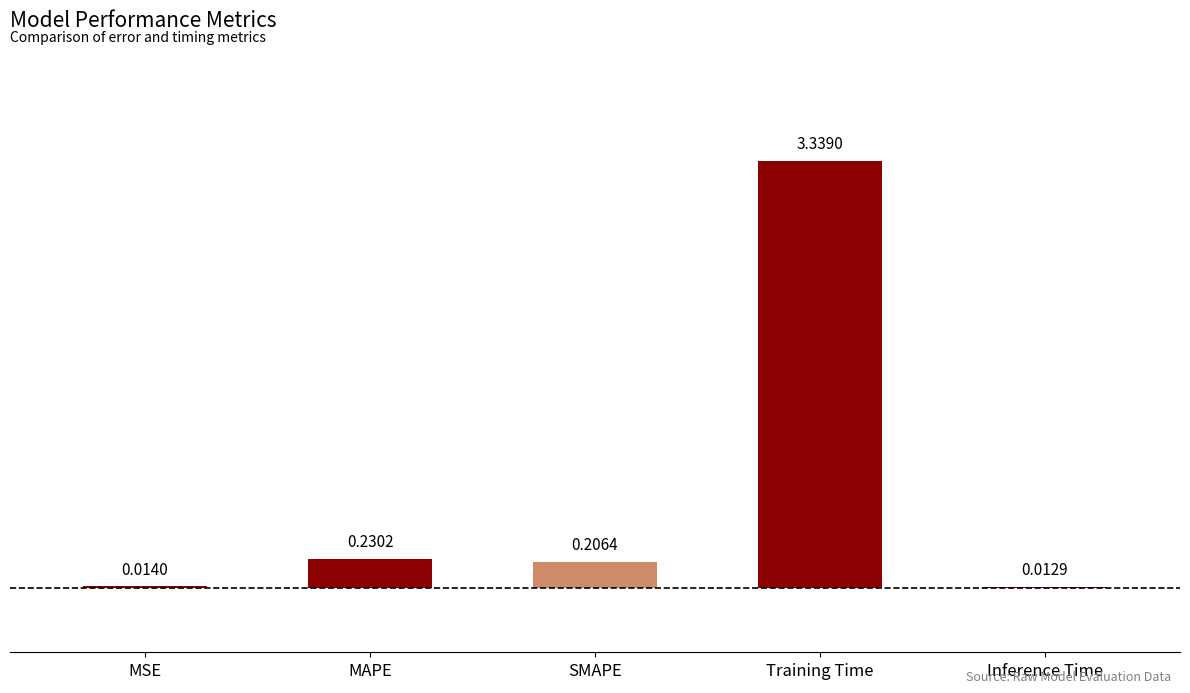

At which category does the chart reach its peak across all series?

Training Time